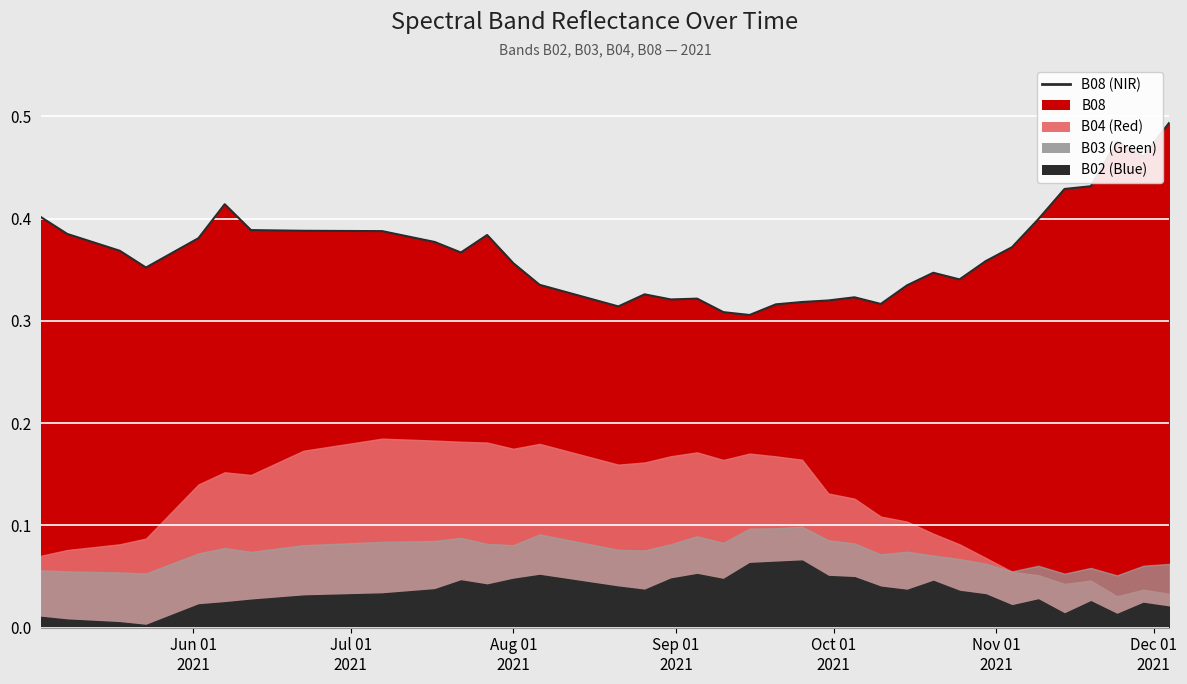

Is it true that the value at Jul 01
2021 is 0.4?

True